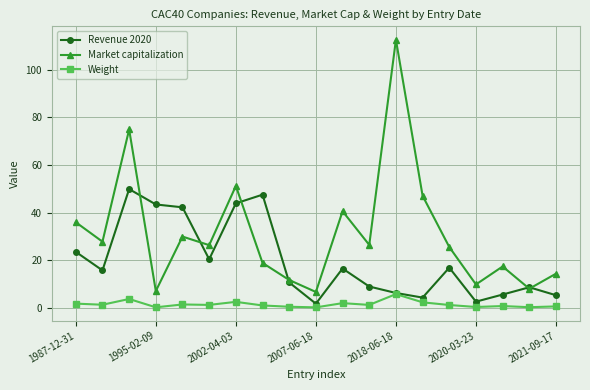

Which series has the largest total across all categories?

Market capitalization